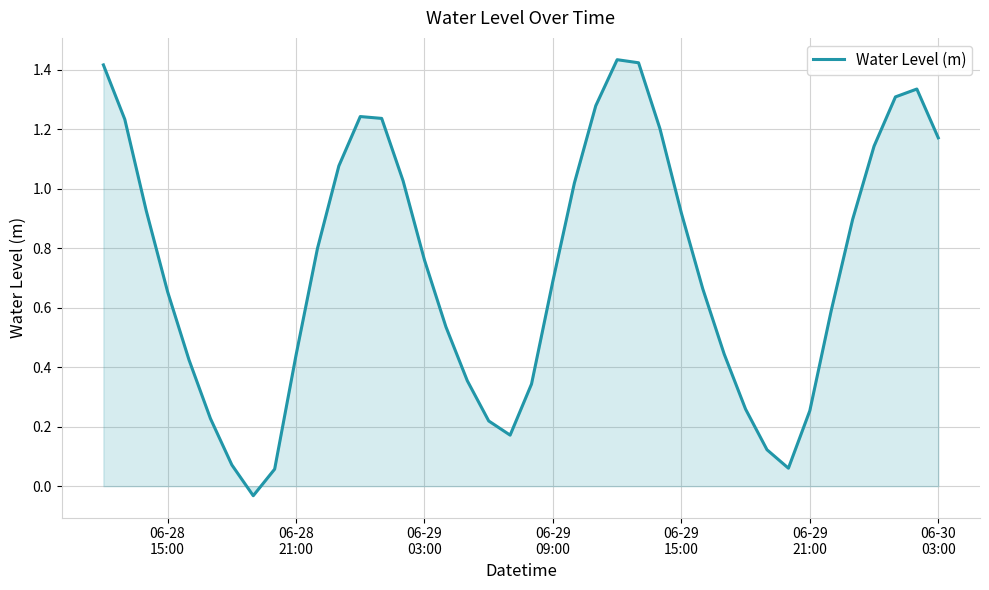

How many values are below 0?

1